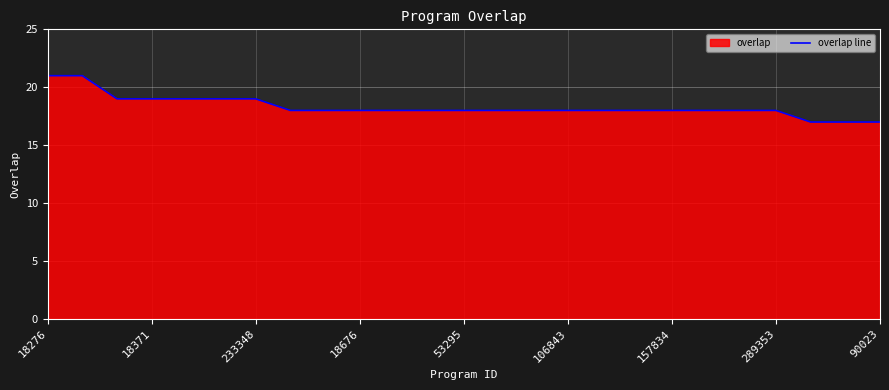

The value at 157834 is 29. True or false?

False